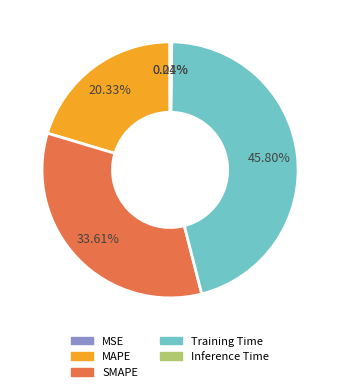

Does MAPE account for over 50% of the chart?

No